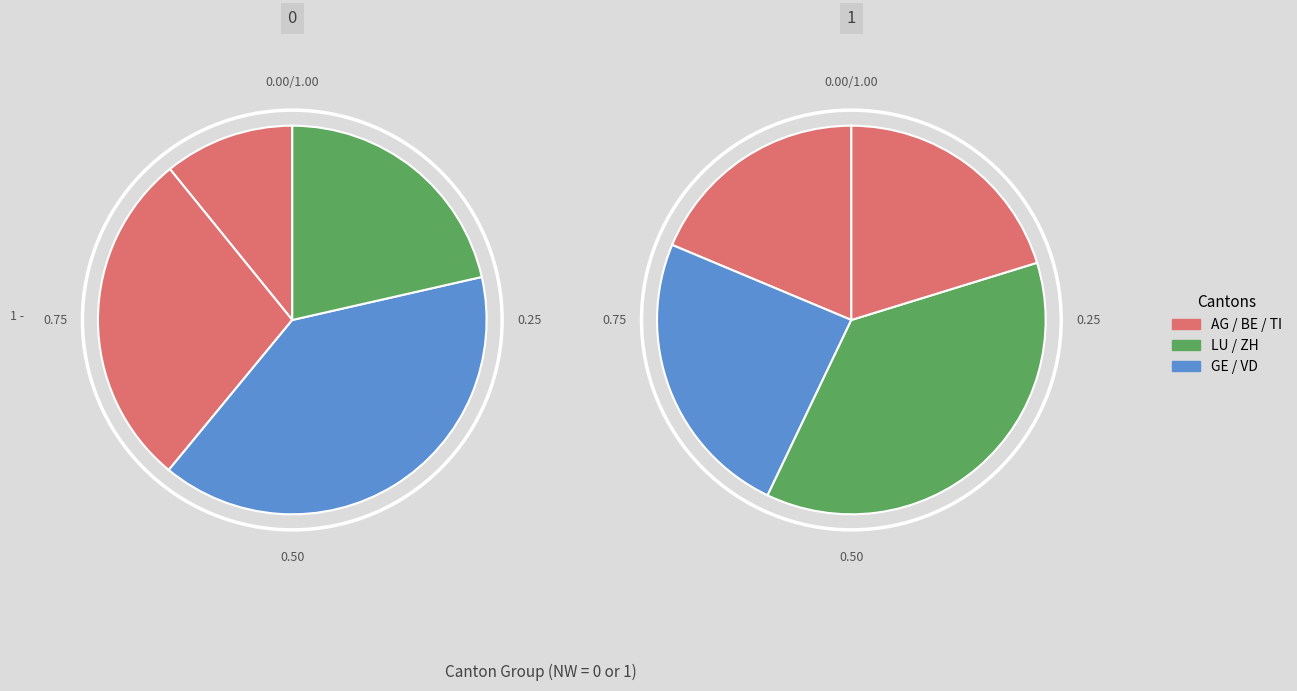

To the nearest percent, what is the difference between the largest and smallest slice percentages?

19%